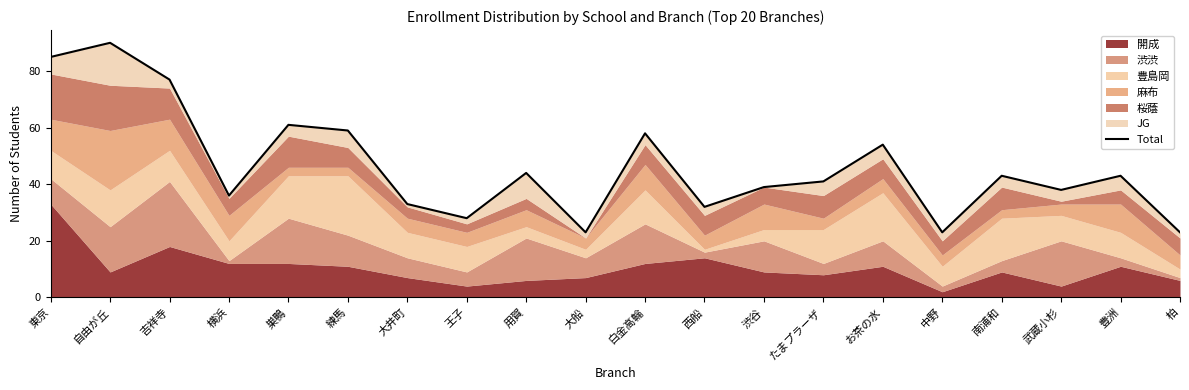

Rank the categories by value from lowest to highest.

大船, 中野, 柏, 王子, 西船, 大井町, 横浜, 武蔵小杉, 渋谷, たまプラーザ, 南浦和, 豊洲, 用賀, お茶の水, 白金高輪, 練馬, 巣鴨, 吉祥寺, 東京, 自由が丘